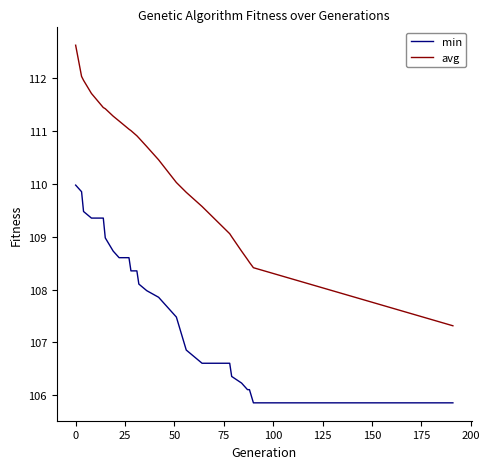

Which series has the widest spread of values?

avg